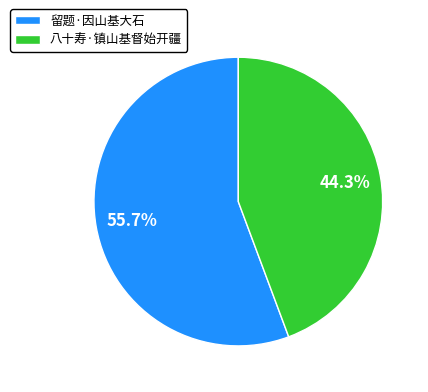

What is the ratio of the value at 八十寿·镇山基督始开疆 to the value at 留题·因山基大石?

0.8